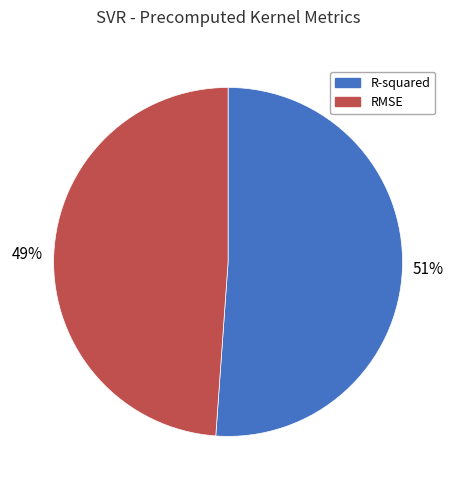

To the nearest percent, what is the difference between the R-squared and RMSE slice percentages?

2%